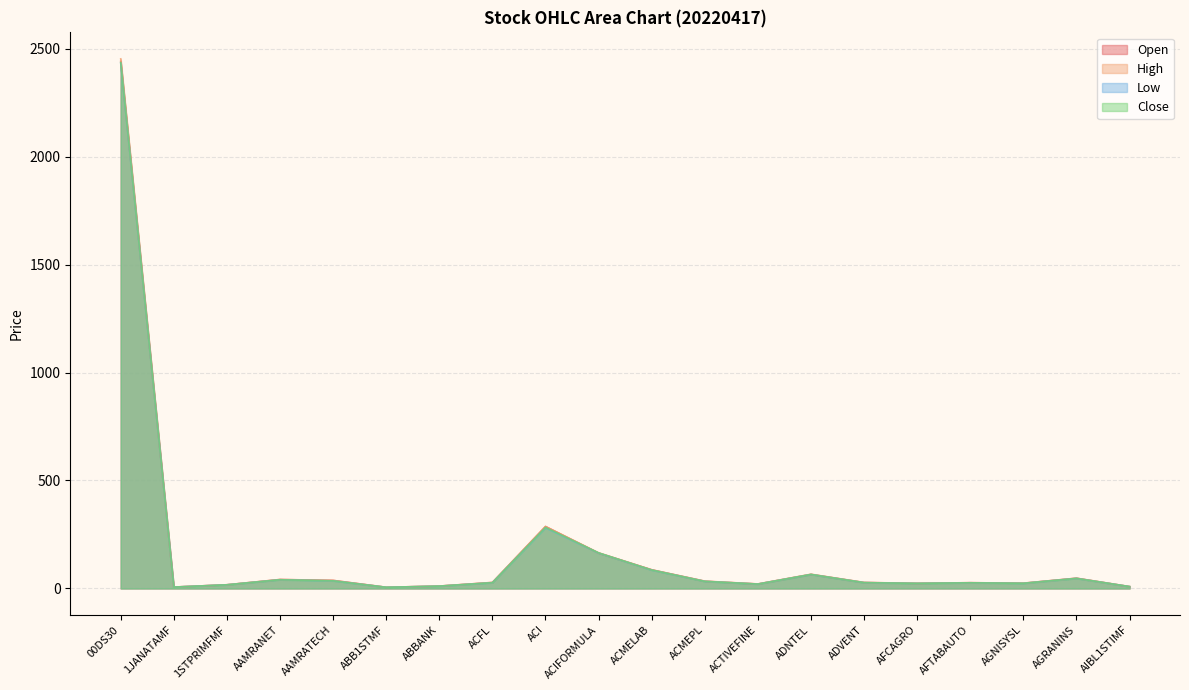

In Close, how many points are lower than both neighbors (excluding endpoints)?

5